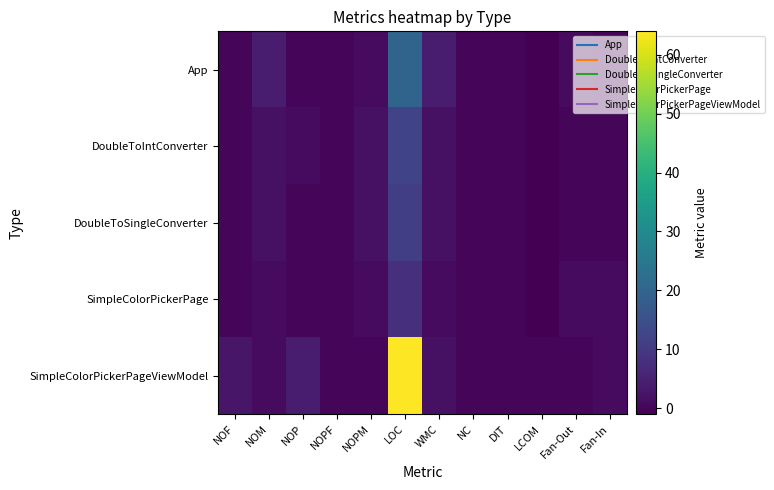

Reading right to left, transcribe all the data shown in this chart.

App: Fan-In=0	Fan-Out=1	LCOM=-1	DIT=0	NC=0	WMC=4	LOC=20	NOPM=1	NOPF=0	NOP=0	NOM=4	NOF=0
DoubleToIntConverter: Fan-In=0	Fan-Out=0	LCOM=-1	DIT=0	NC=0	WMC=2	LOC=12	NOPM=2	NOPF=0	NOP=1	NOM=2	NOF=0
DoubleToSingleConverter: Fan-In=0	Fan-Out=0	LCOM=-1	DIT=0	NC=0	WMC=2	LOC=11	NOPM=2	NOPF=0	NOP=0	NOM=2	NOF=0
SimpleColorPickerPage: Fan-In=1	Fan-Out=1	LCOM=-1	DIT=0	NC=0	WMC=1	LOC=8	NOPM=1	NOPF=0	NOP=0	NOM=1	NOF=0
SimpleColorPickerPageViewModel: Fan-In=1	Fan-Out=0	LCOM=0	DIT=0	NC=0	WMC=2	LOC=64	NOPM=0	NOPF=0	NOP=4	NOM=1	NOF=3